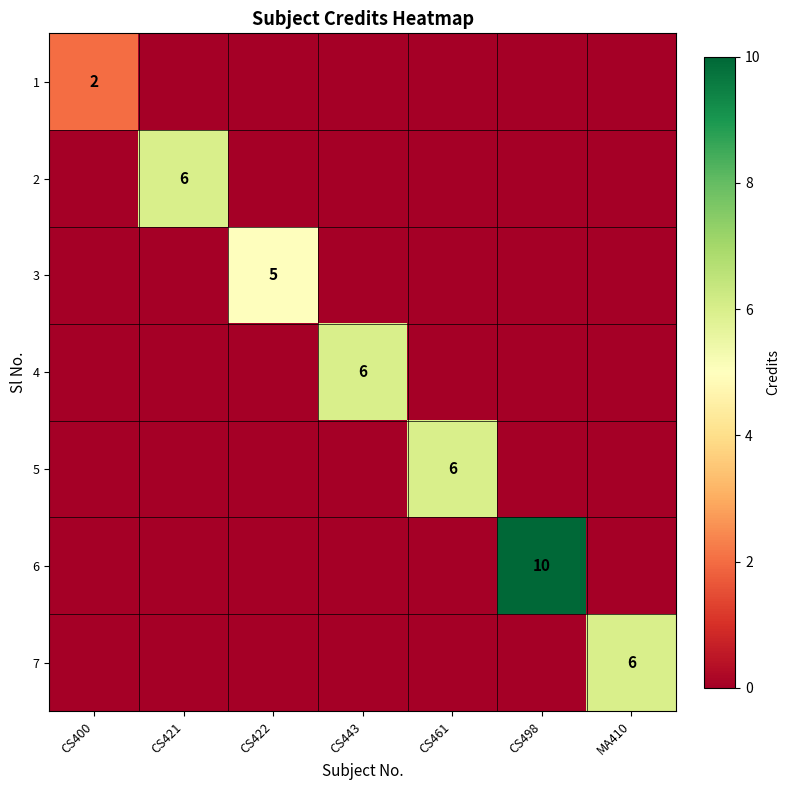

What is the greatest value displayed?

10